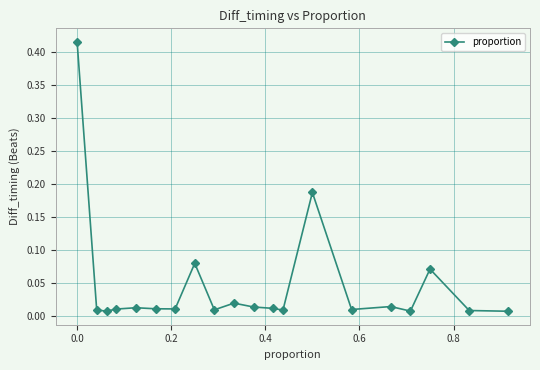

What is the sum of all values?

0.9